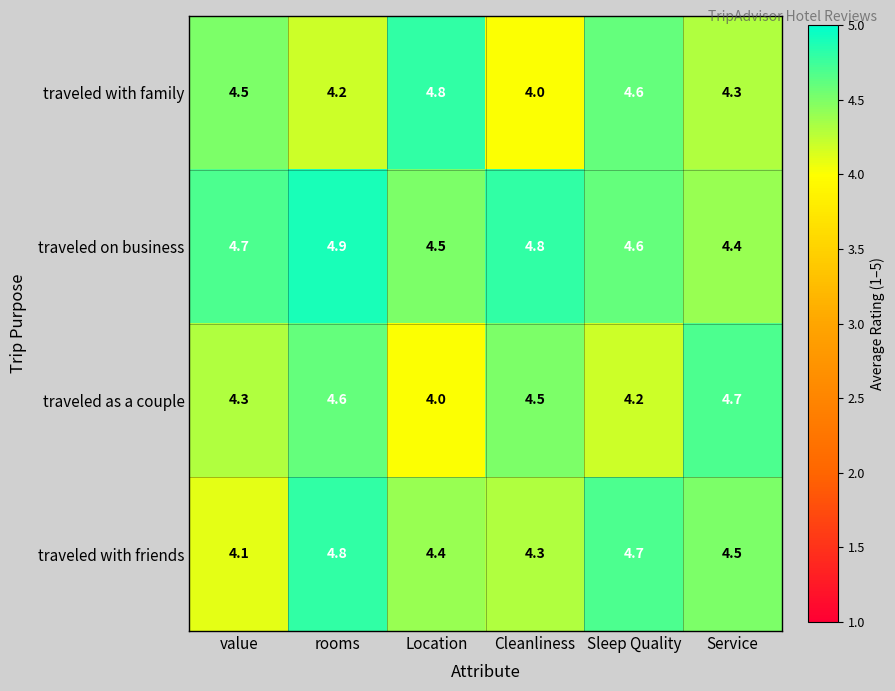

Which series changed the most between value and Sleep Quality?

traveled with friends